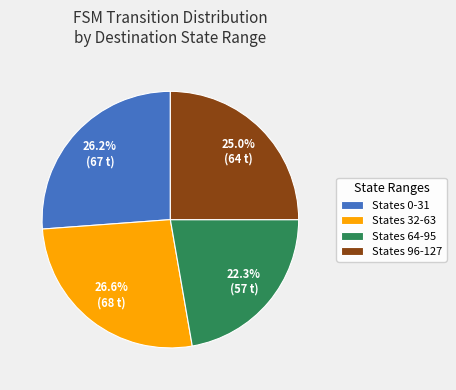

Do States 32-63 and States 64-95 together represent more than half of the pie?

No